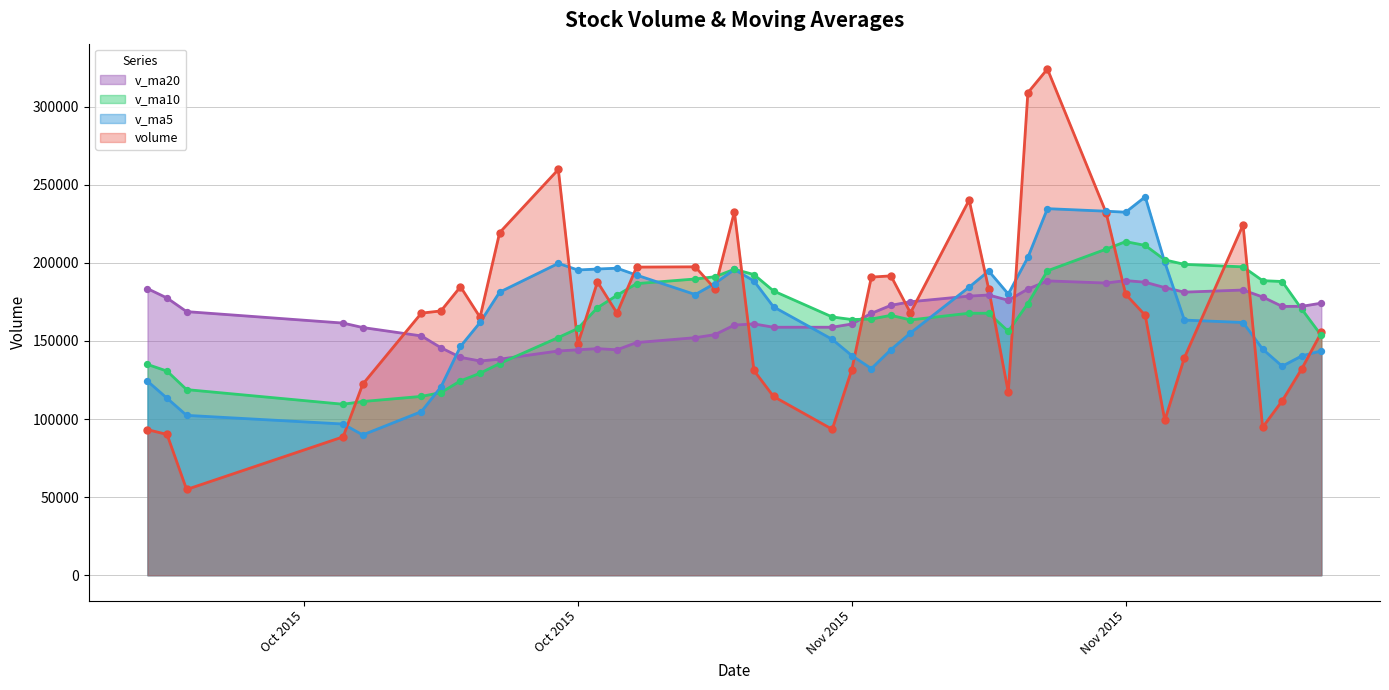

Is the value of v_ma5 at 2015-10-12 greater than the value of v_ma20 at 2015-10-30?

No